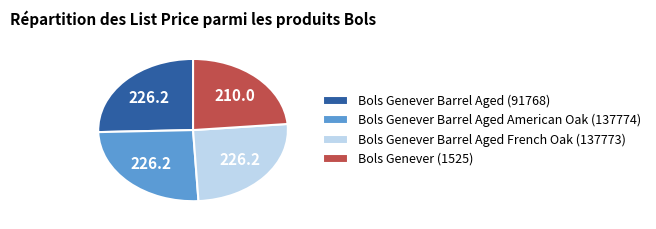

Is it true that Bols Genever Barrel Aged (91768) is 32% of the pie?

False